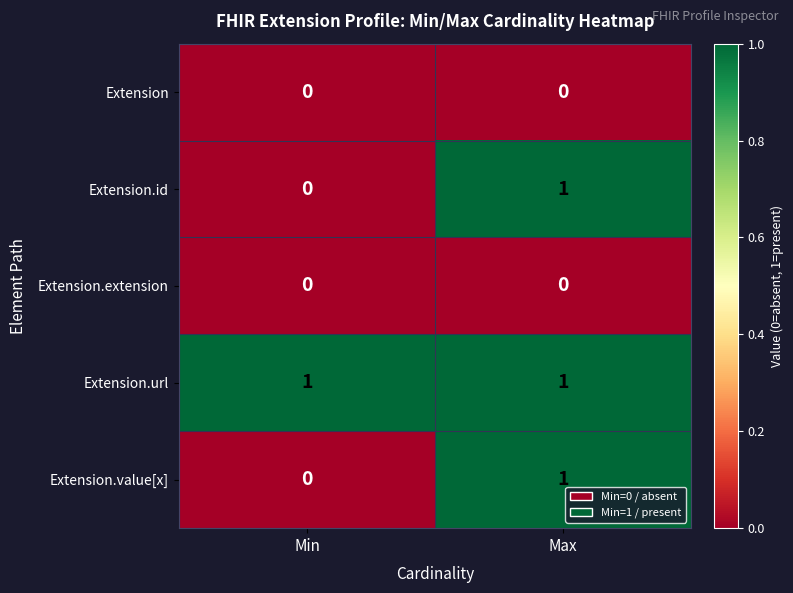

Reading left to right, what are all the values shown in this chart?

Extension: 0	0
Extension.id: 0	1
Extension.extension: 0	0
Extension.url: 1	1
Extension.value[x]: 0	1